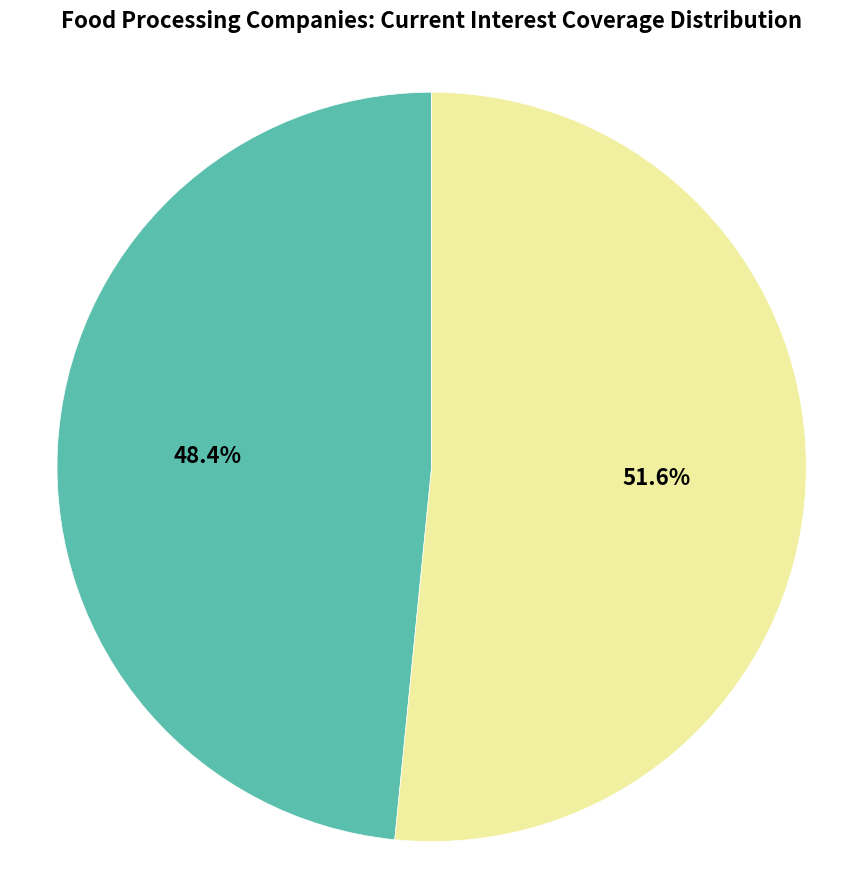

How many slices are in this pie chart?

2